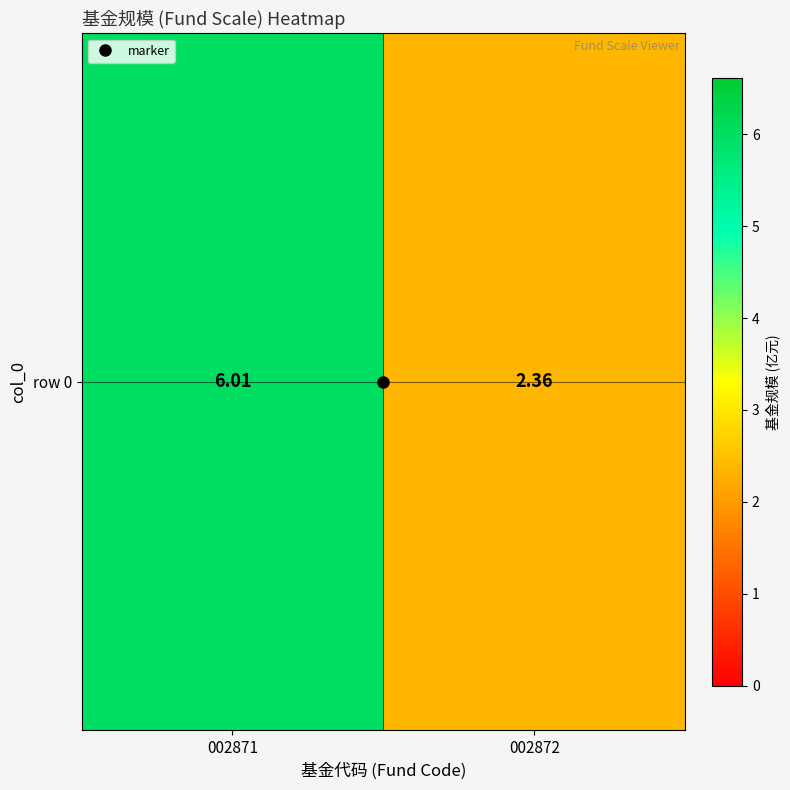

Reading right to left, what are all the values shown in this chart?

002872=2.4	002871=6.0